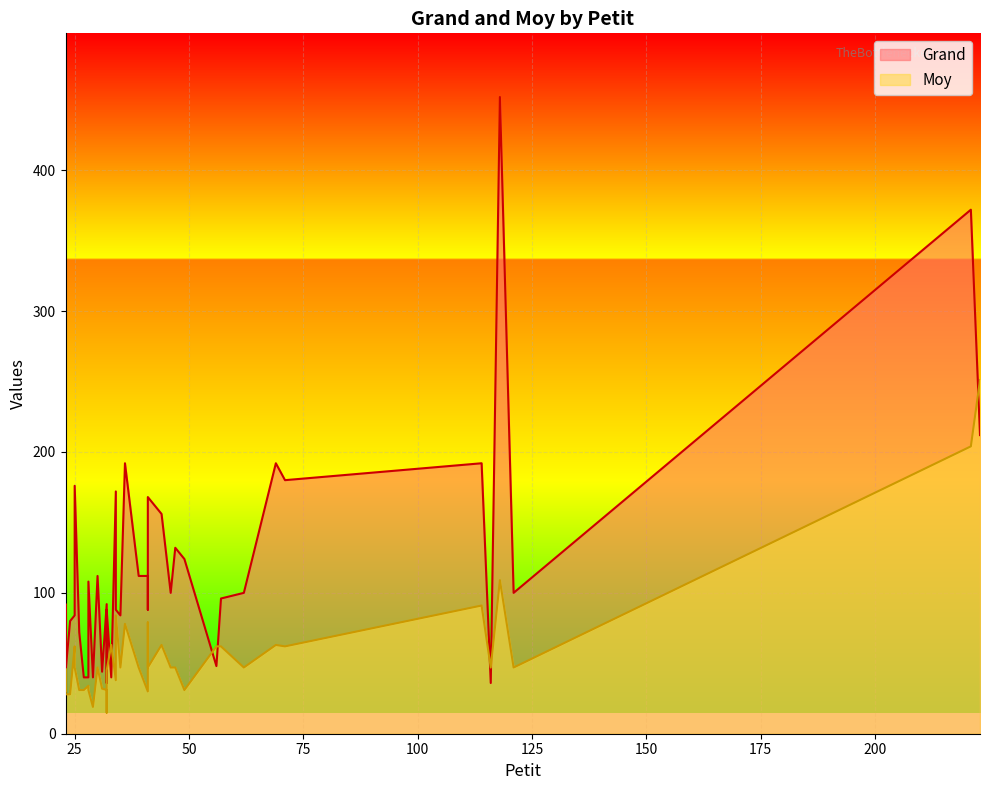

True or false: Moy and Grand intersect in this chart.

True